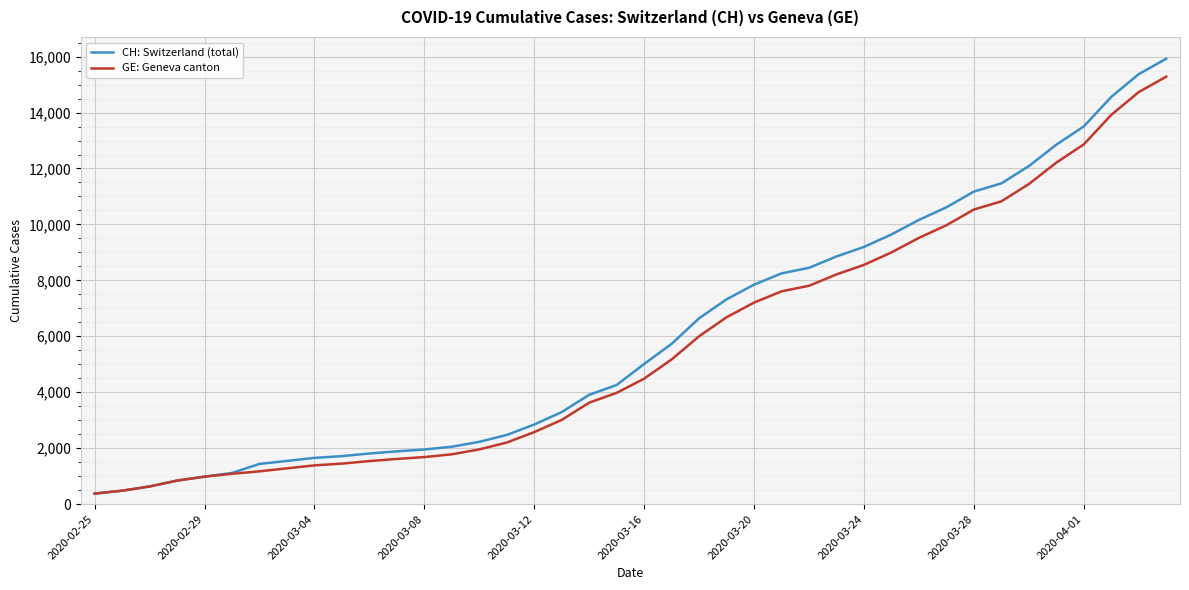

Which series has the widest spread of values?

CH: Switzerland (total)